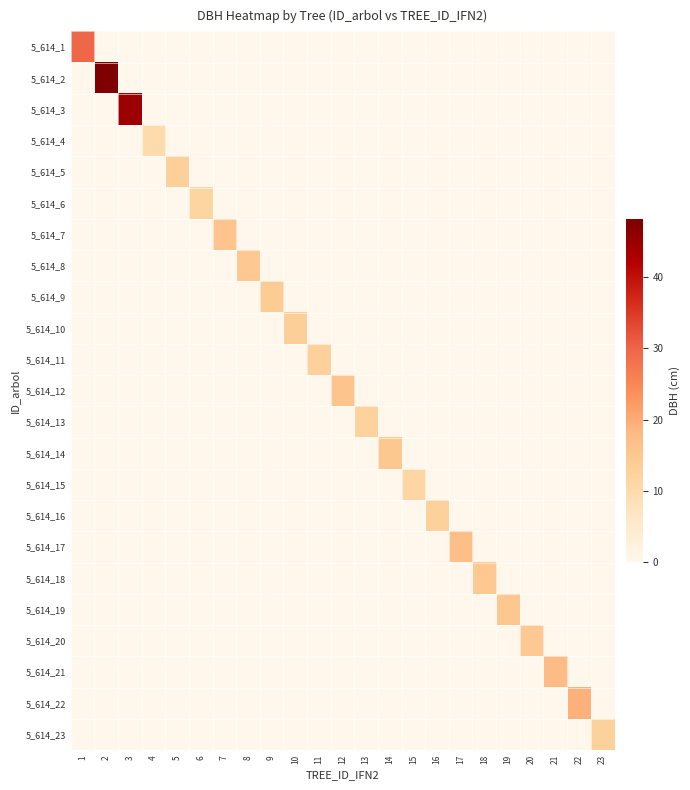

How many data points does each series have?

23